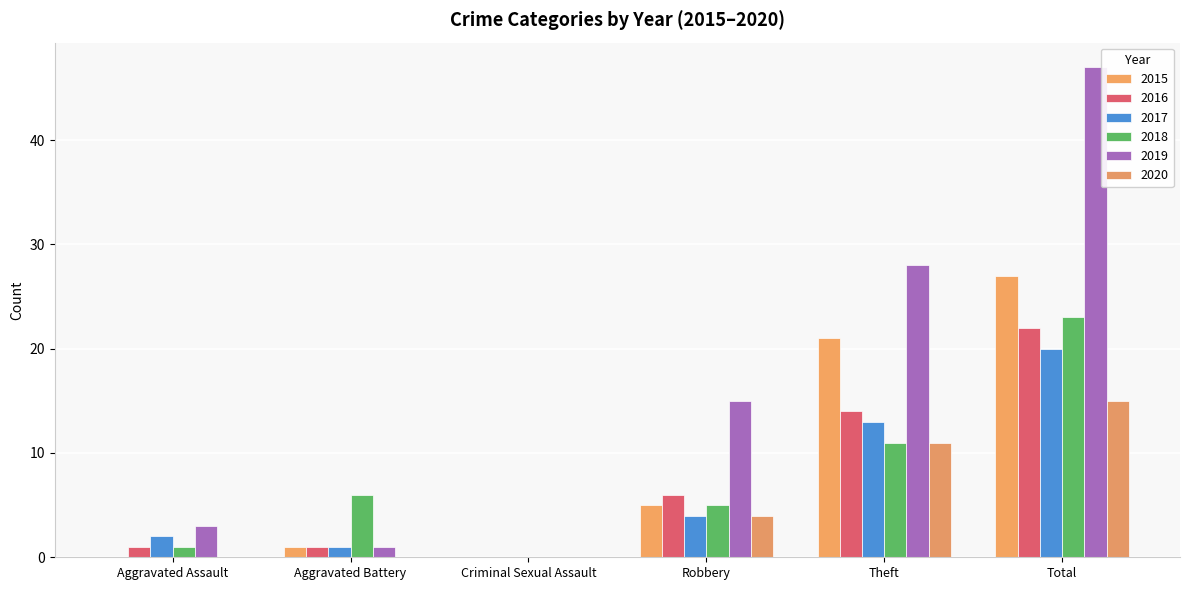

How many series are shown in this chart?

6